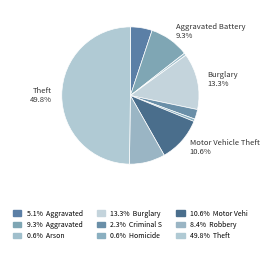

Which category has the biggest portion of the pie?

Theft